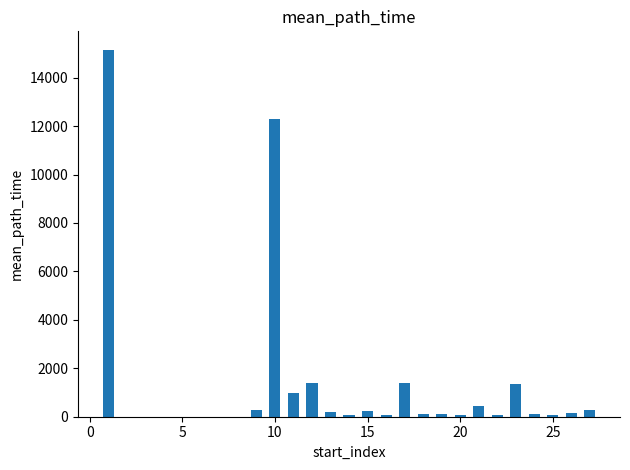

What is the value of the 4th bar from the left?

976.1